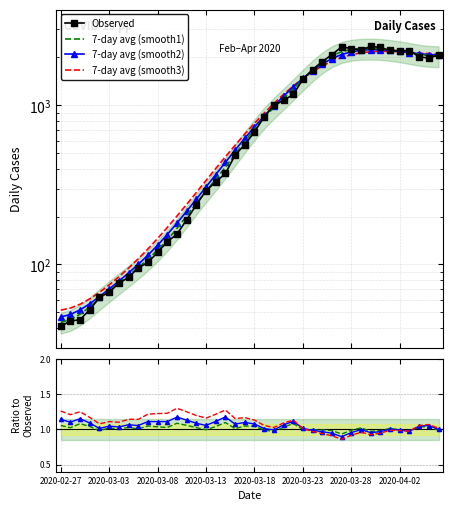

Where does the data first go above 681?

2020-03-19